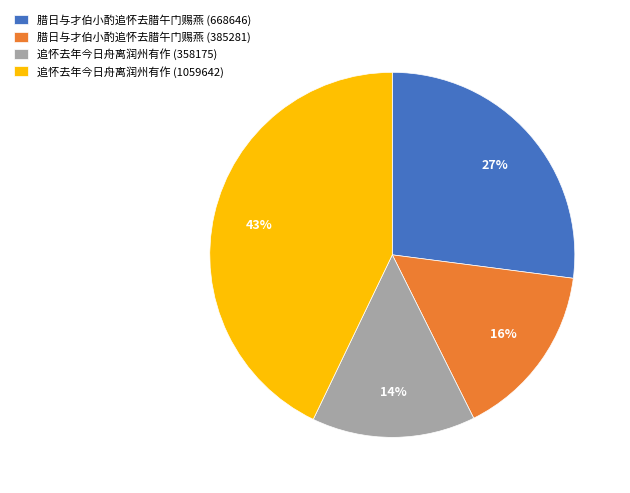

Is it true that 腊日与才伯小酌追怀去腊午门赐燕 (385281) is 23% of the pie?

False